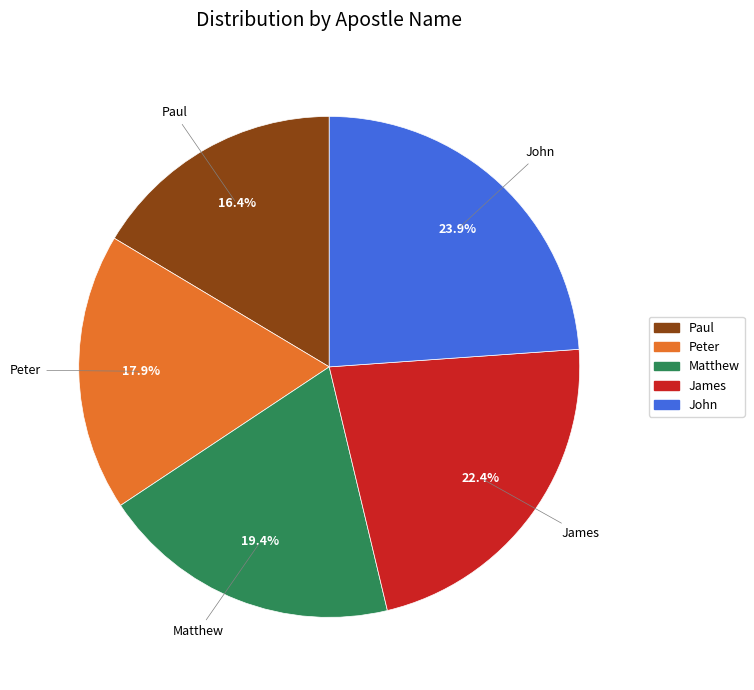

Count the number of slices in the pie.

5